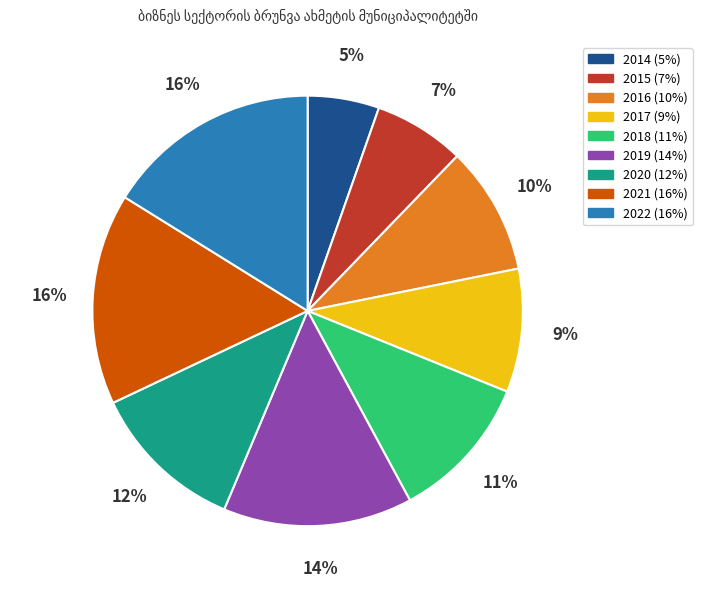

To the nearest percent, what is the difference between the 2017 and 2021 slice percentages?

7%